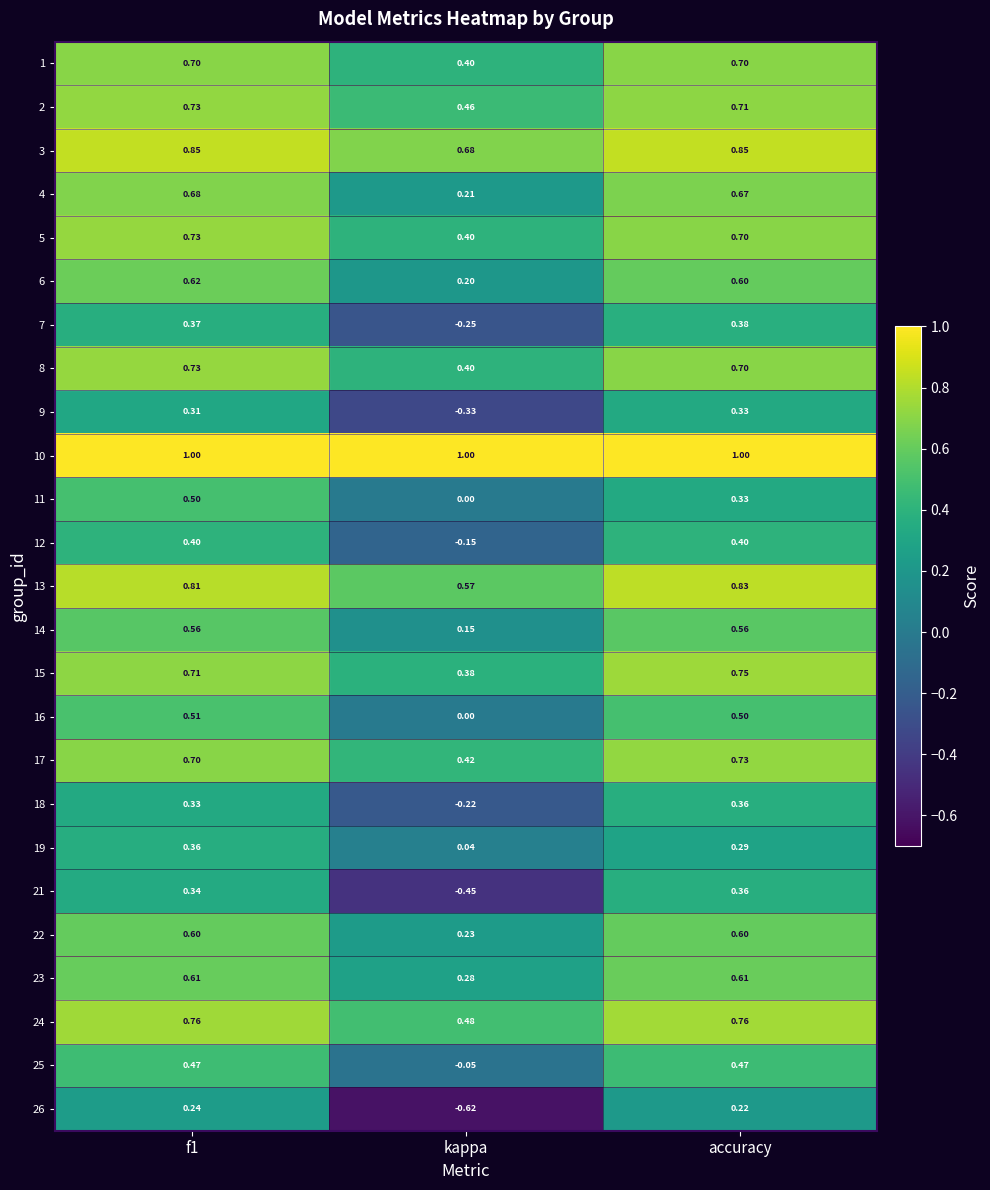

Which category has the lowest value in the 15 series?

kappa